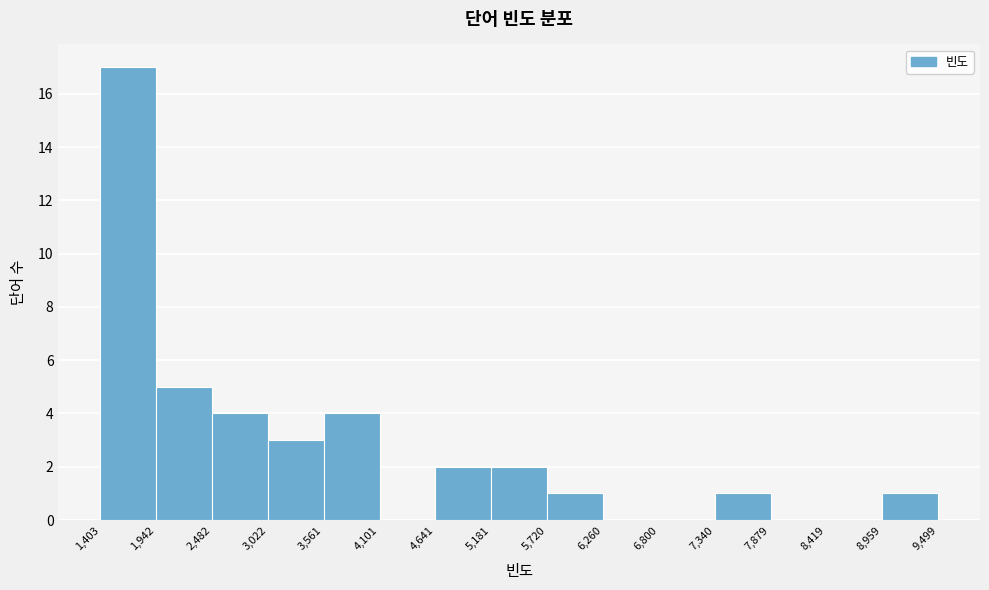

Which range on the x-axis has the tallest bar?

1,403 to 1,942